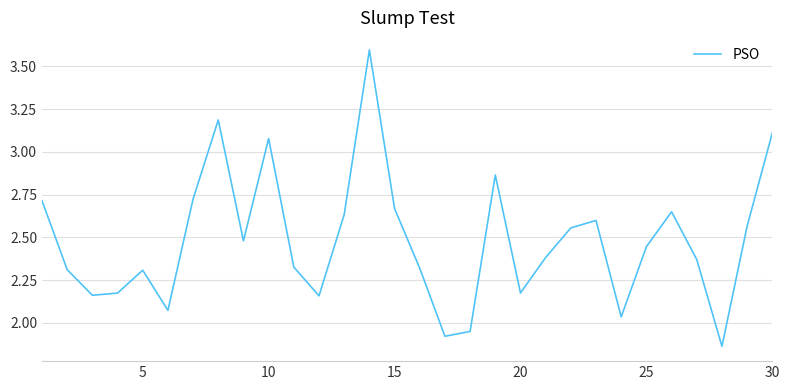

What is the difference between the maximum and minimum values?

1.7